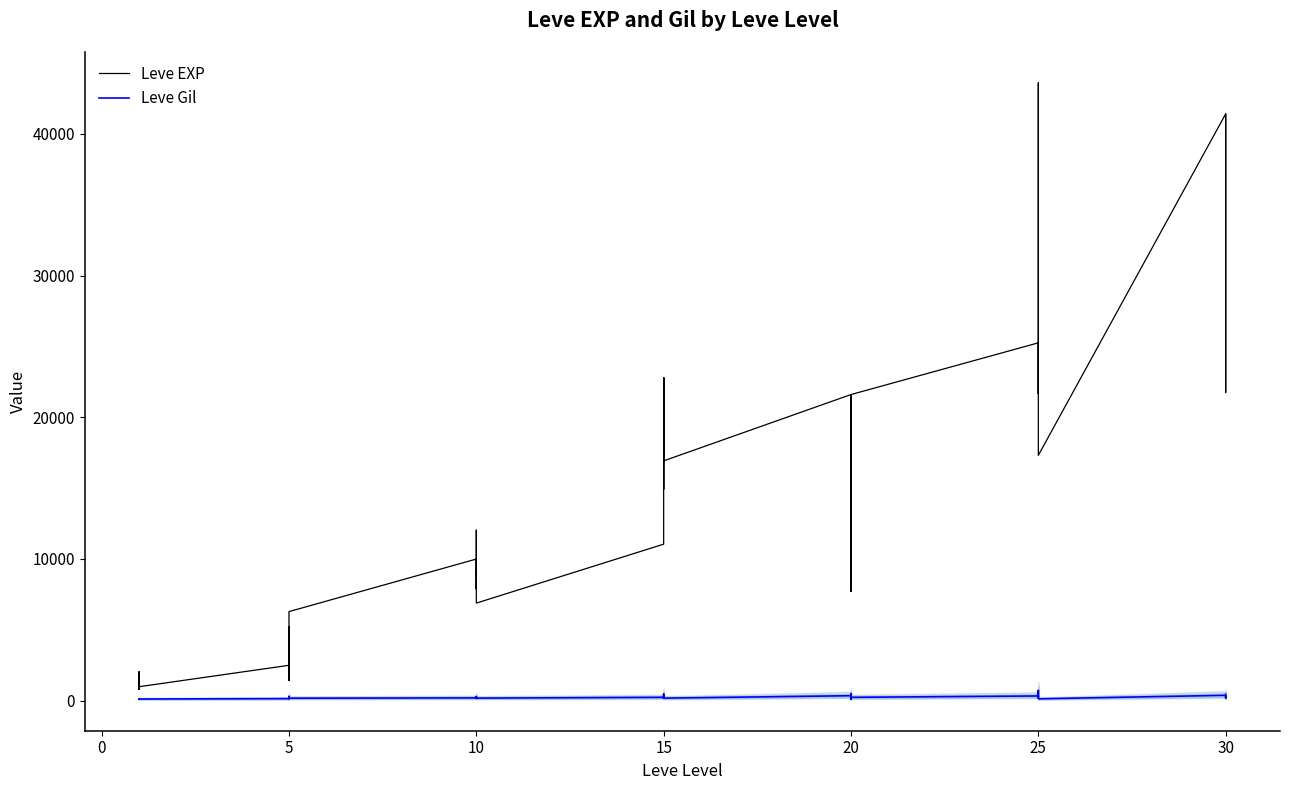

Is this an area chart (filled region under the line)?

No